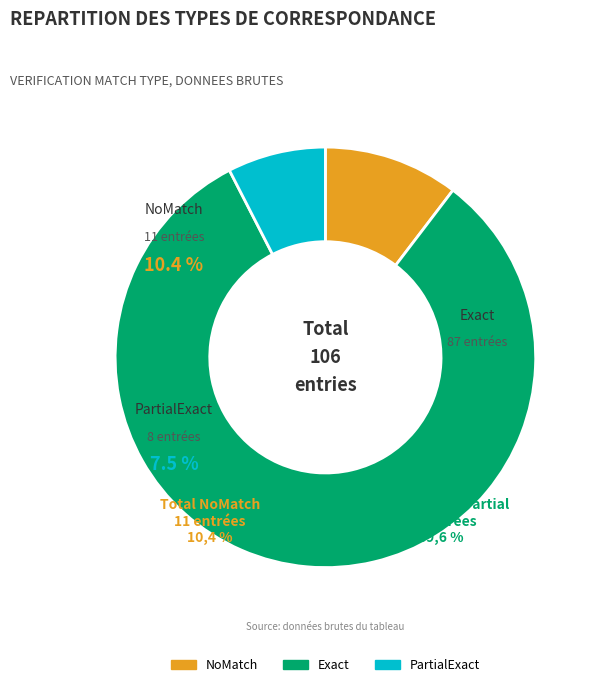

How many slices are in this pie chart?

3